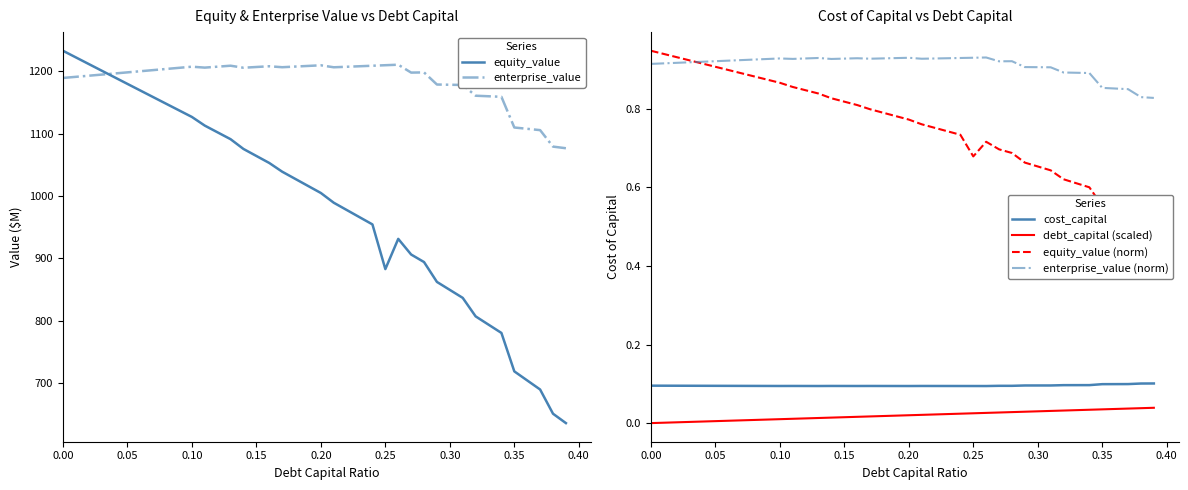

What is the maximum value for equity_value?

1232.7